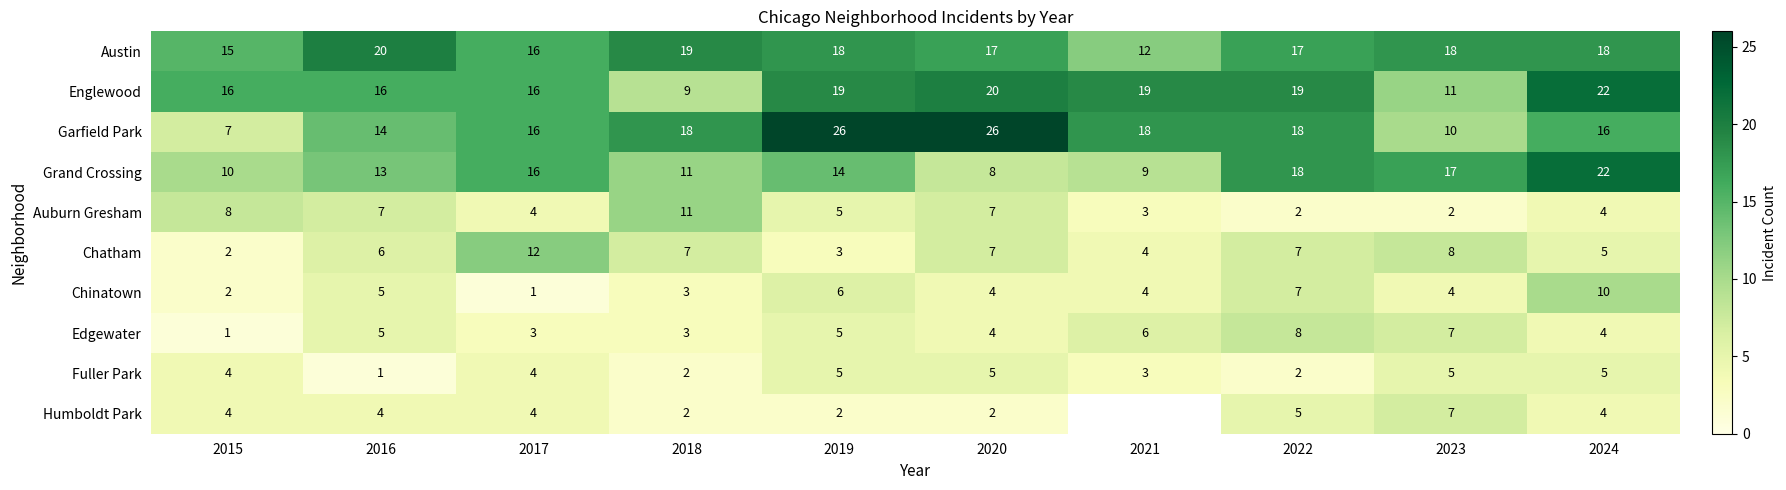

Which series changed the most between 2018 and 2019?

Englewood